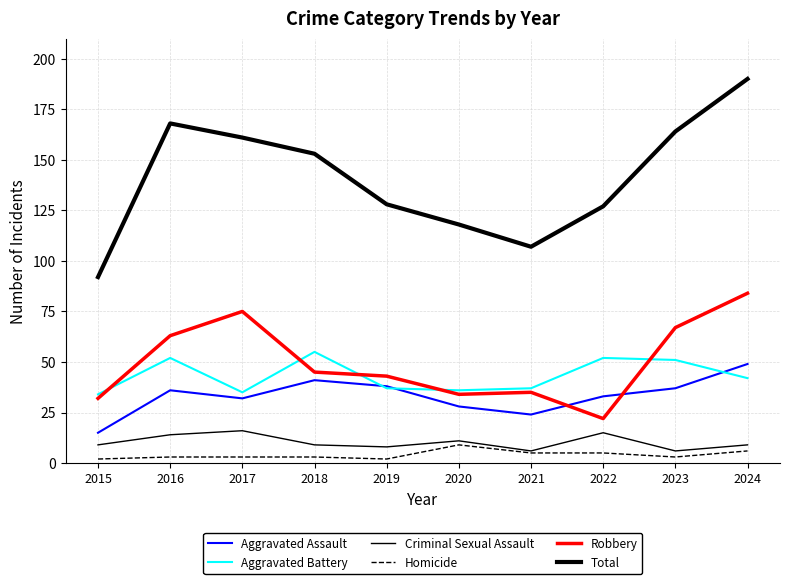

How many lines are shown in the chart?

6